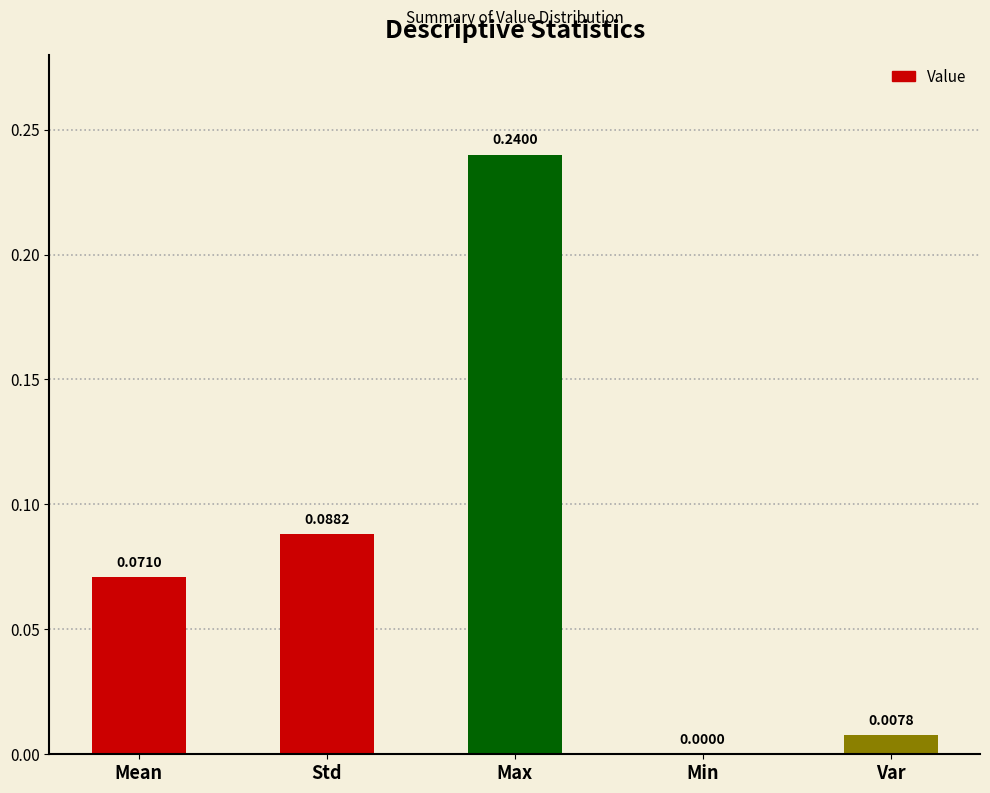

Where is the data nearest to the value 0?

Min